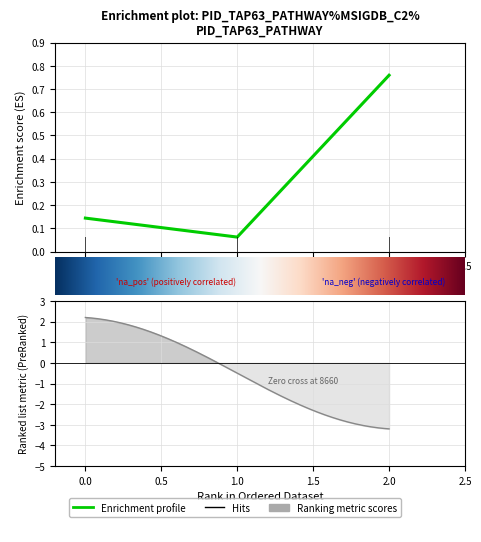

What is the maximum value shown in the chart?

0.8